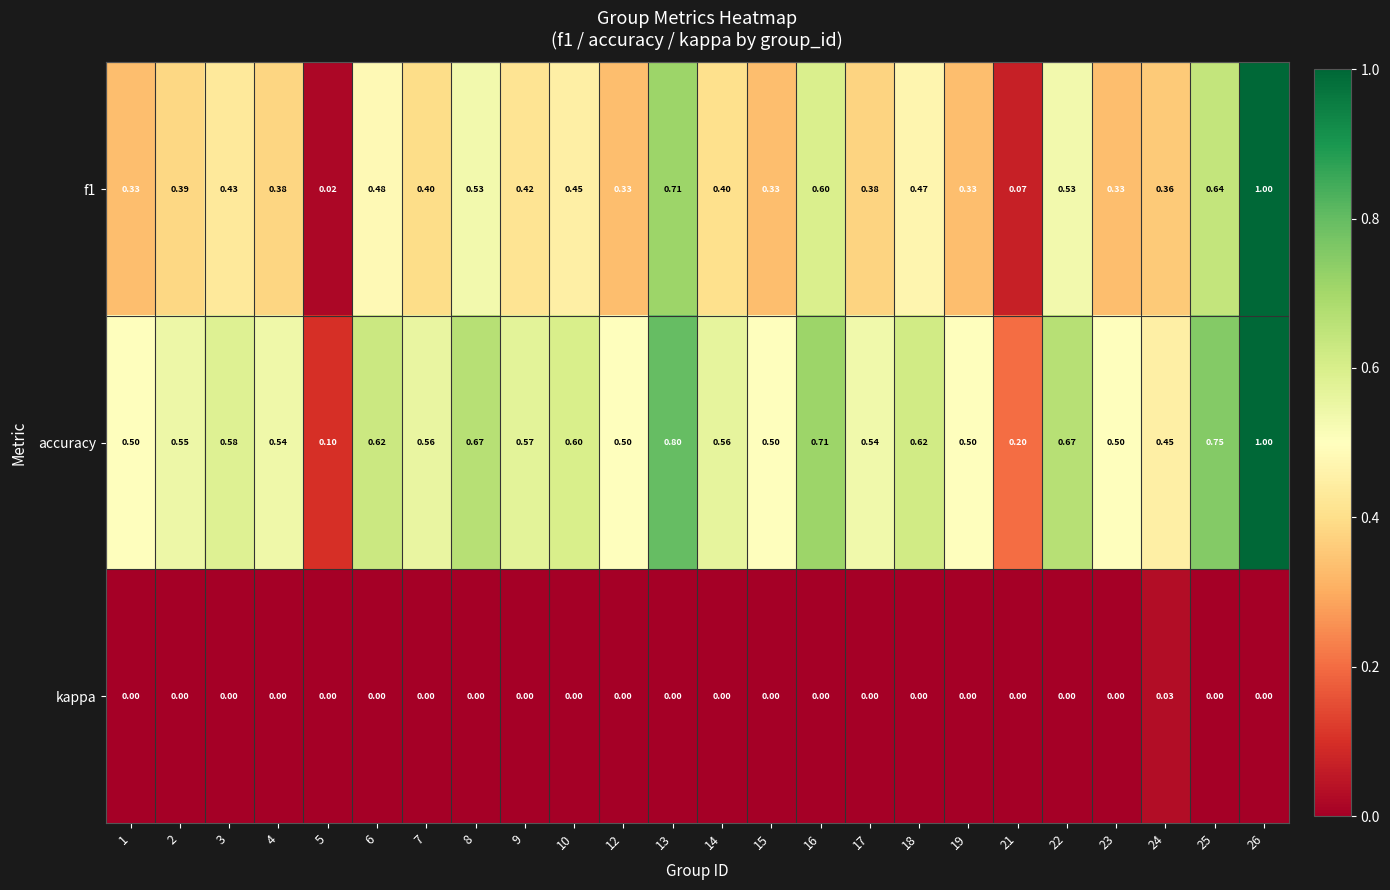

Which series changed the most between 6 and 21?

accuracy